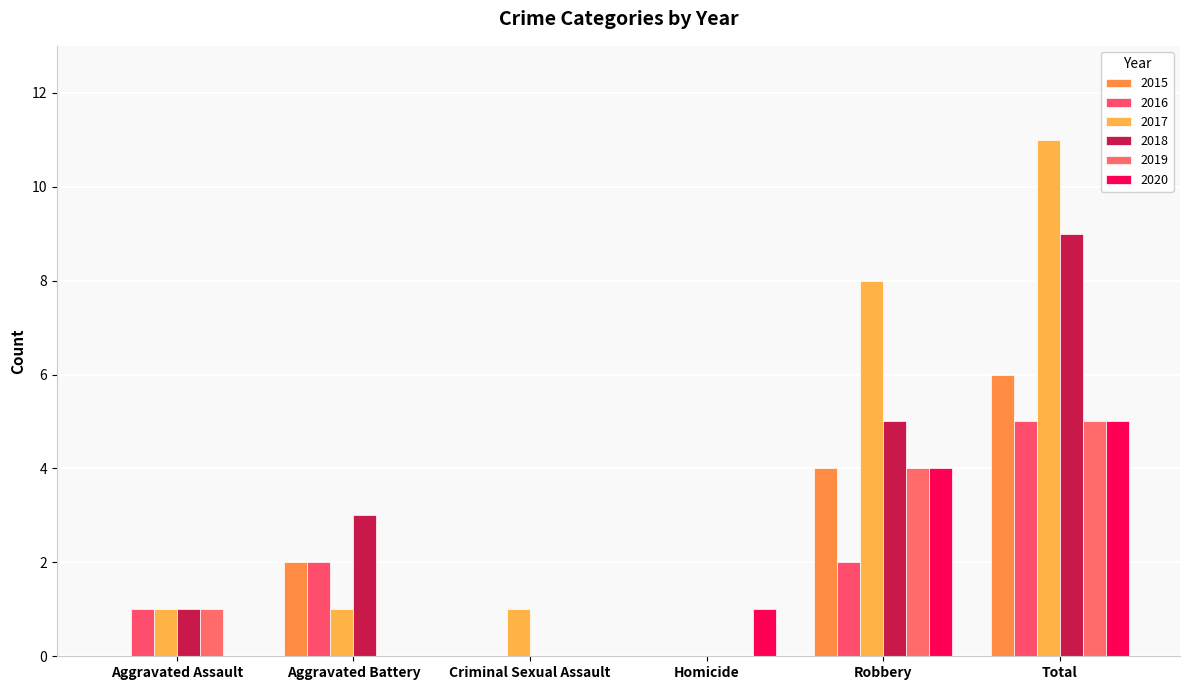

Count the number of categories in the chart.

6